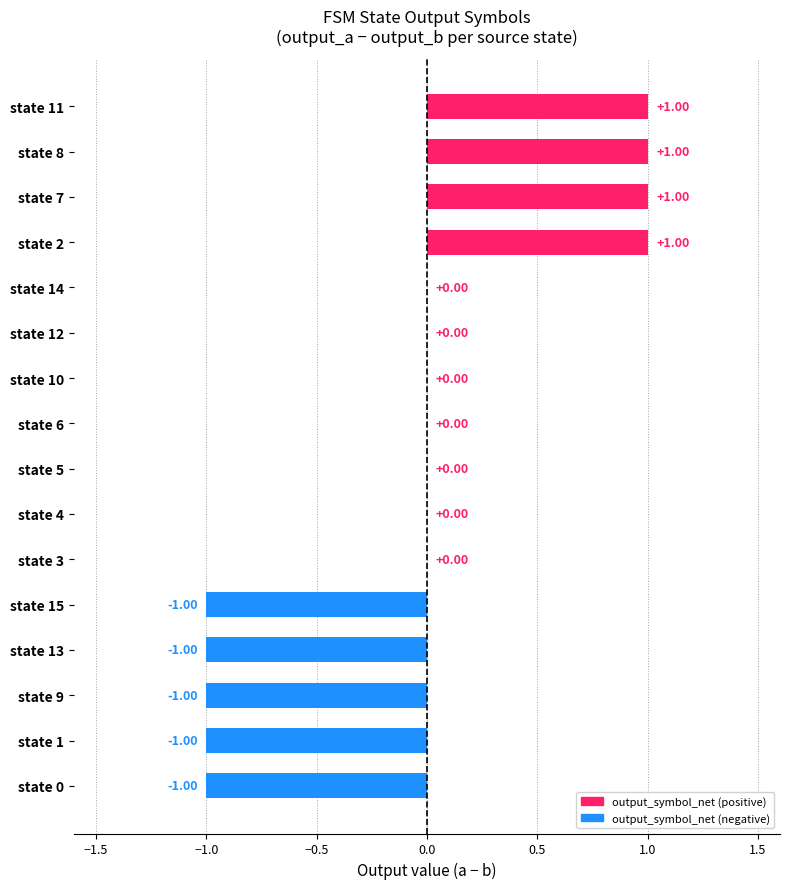

How many distinct data groups are displayed?

1